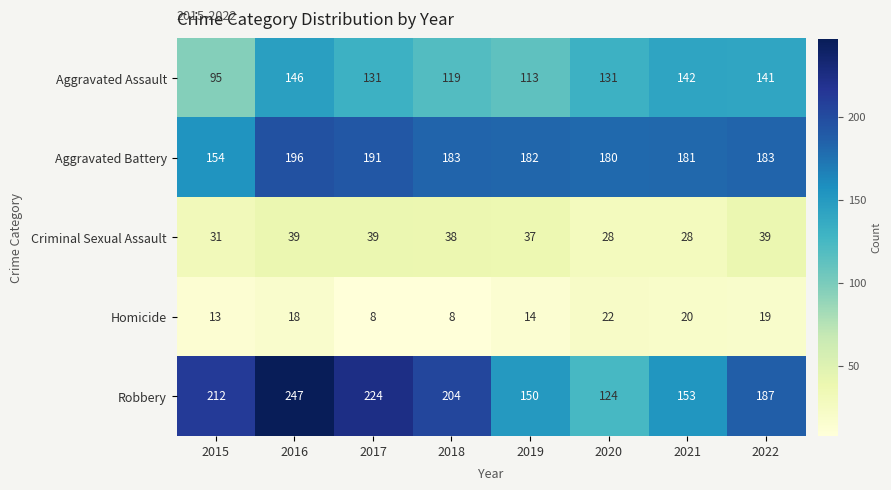

At which label is Aggravated Assault closest to 120?

2018